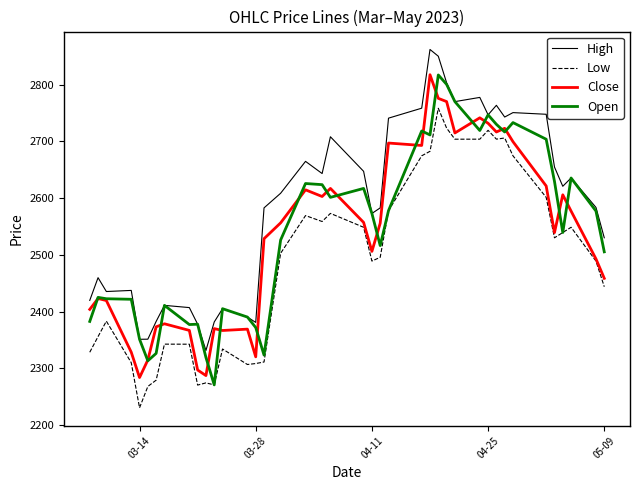

True or false: High and Low cross at least once.

False